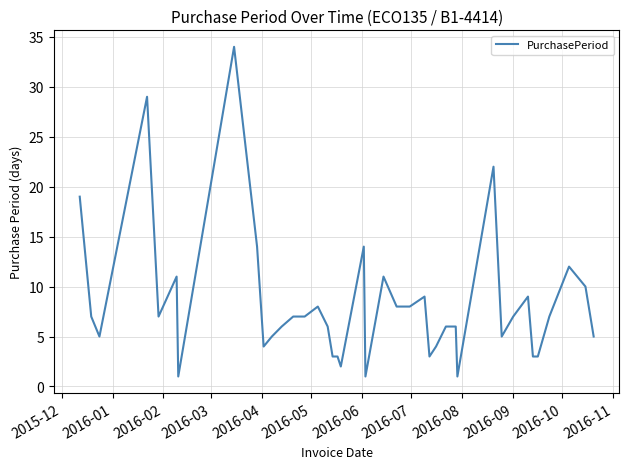

What is the maximum value shown in the chart?

34